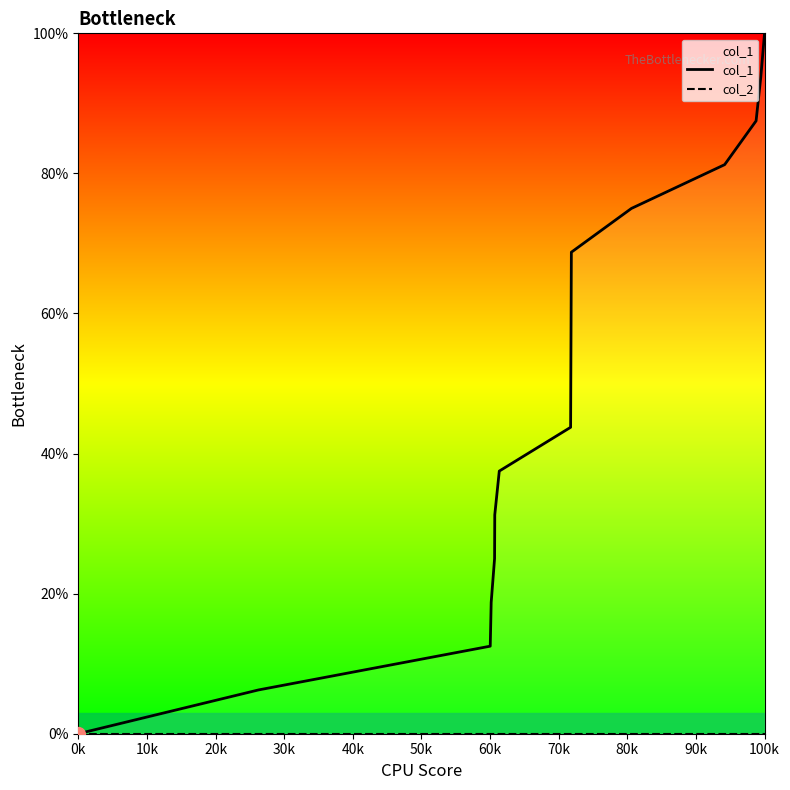

True or false: col_1 and col_2 intersect in this chart.

False